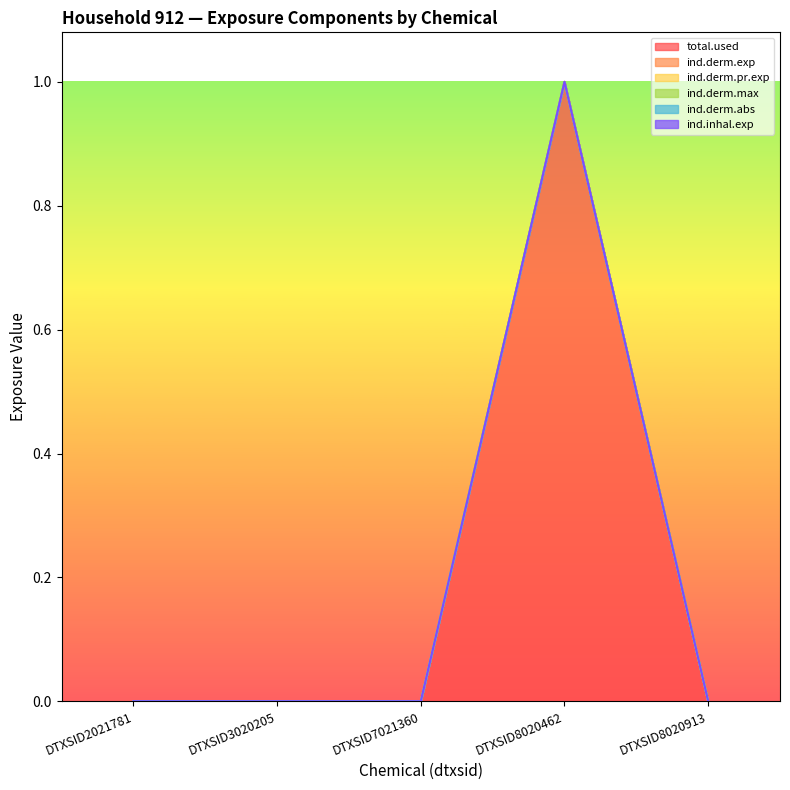

Where is ind.inhal.exp nearest to the value 0?

DTXSID2021781